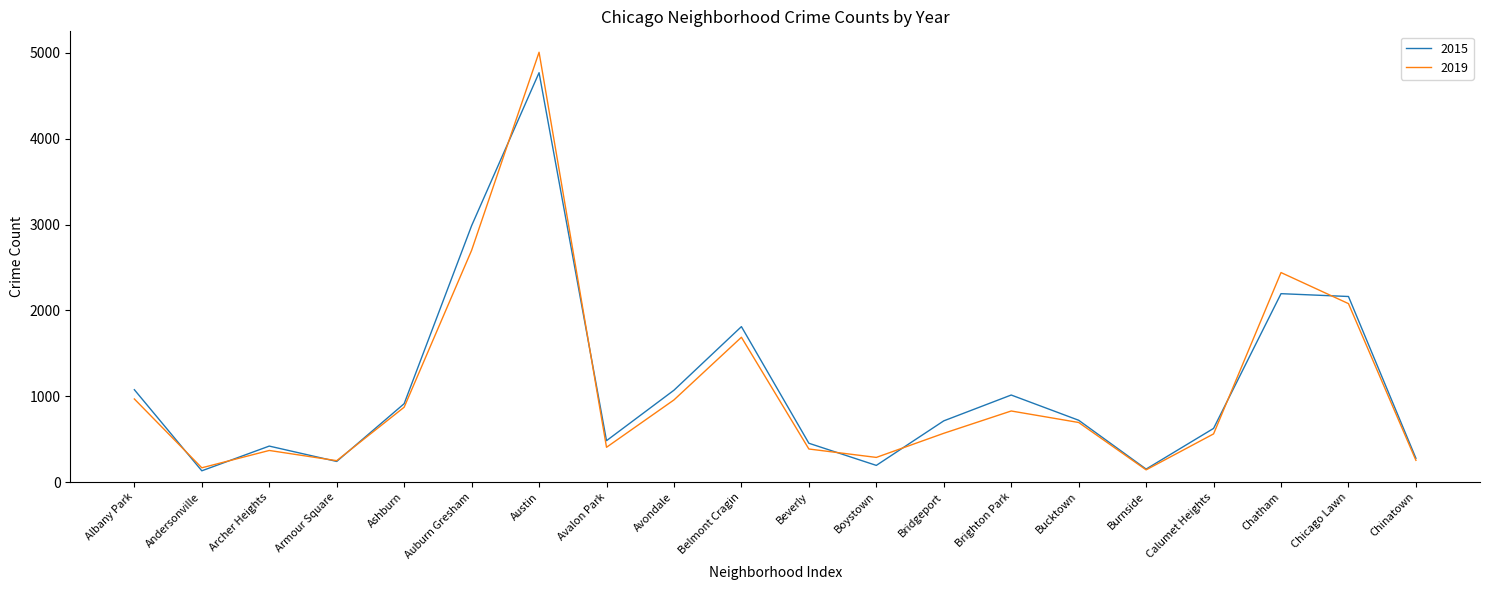

What position from the right is Beverly?

10